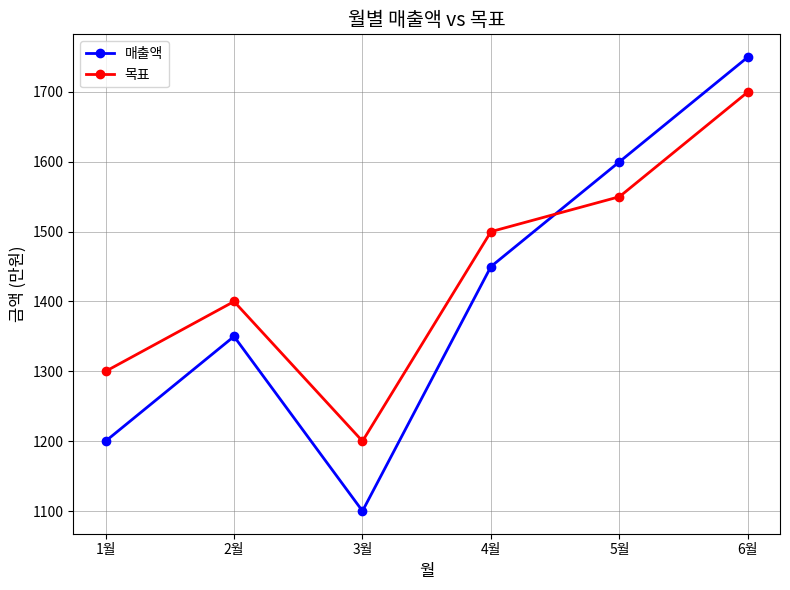

What is the minimum value for 매출액?

1100